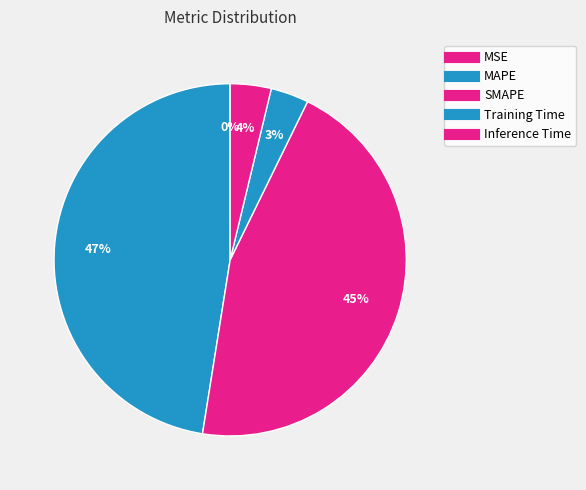

Rank the categories by value from lowest to highest.

MSE, Training Time, Inference Time, SMAPE, MAPE